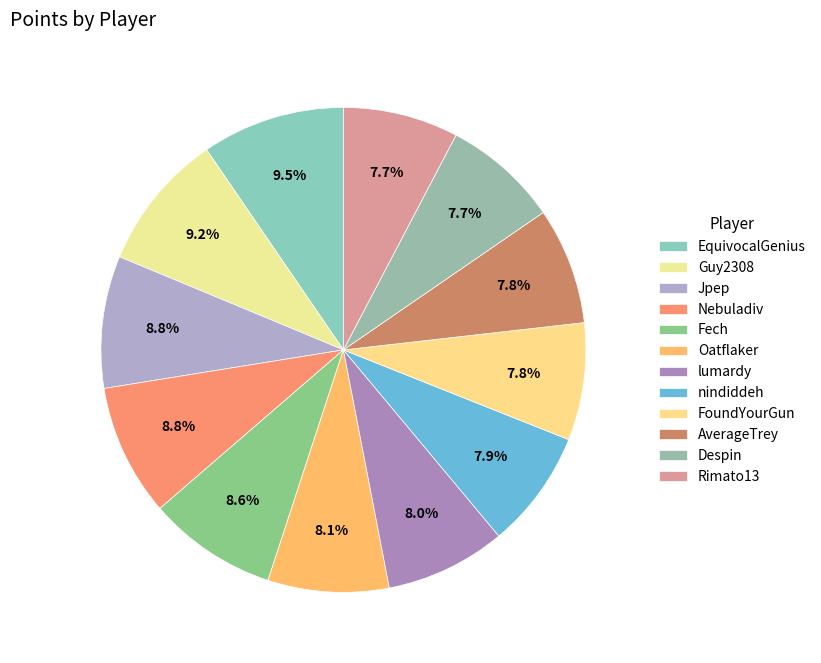

How many slices are in this pie chart?

12